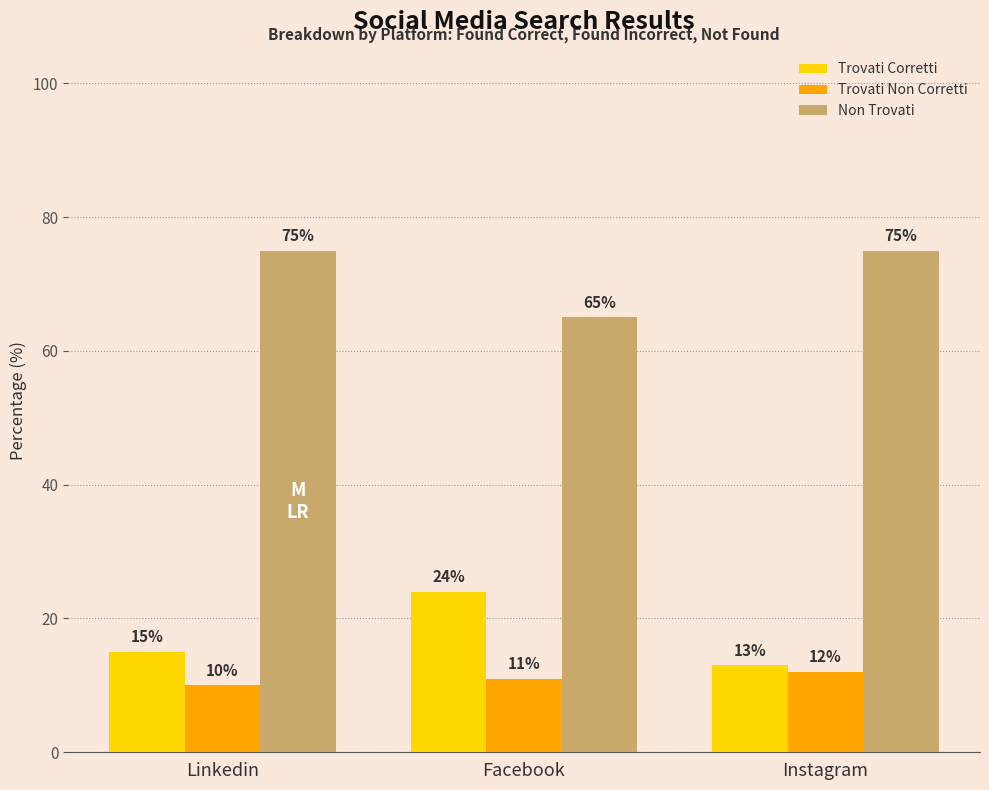

Reading left to right, transcribe all the data shown in this chart.

Trovati Corretti: Linkedin=15	Facebook=24	Instagram=13
Trovati Non Corretti: Linkedin=10	Facebook=11	Instagram=12
Non Trovati: Linkedin=75	Facebook=65	Instagram=75